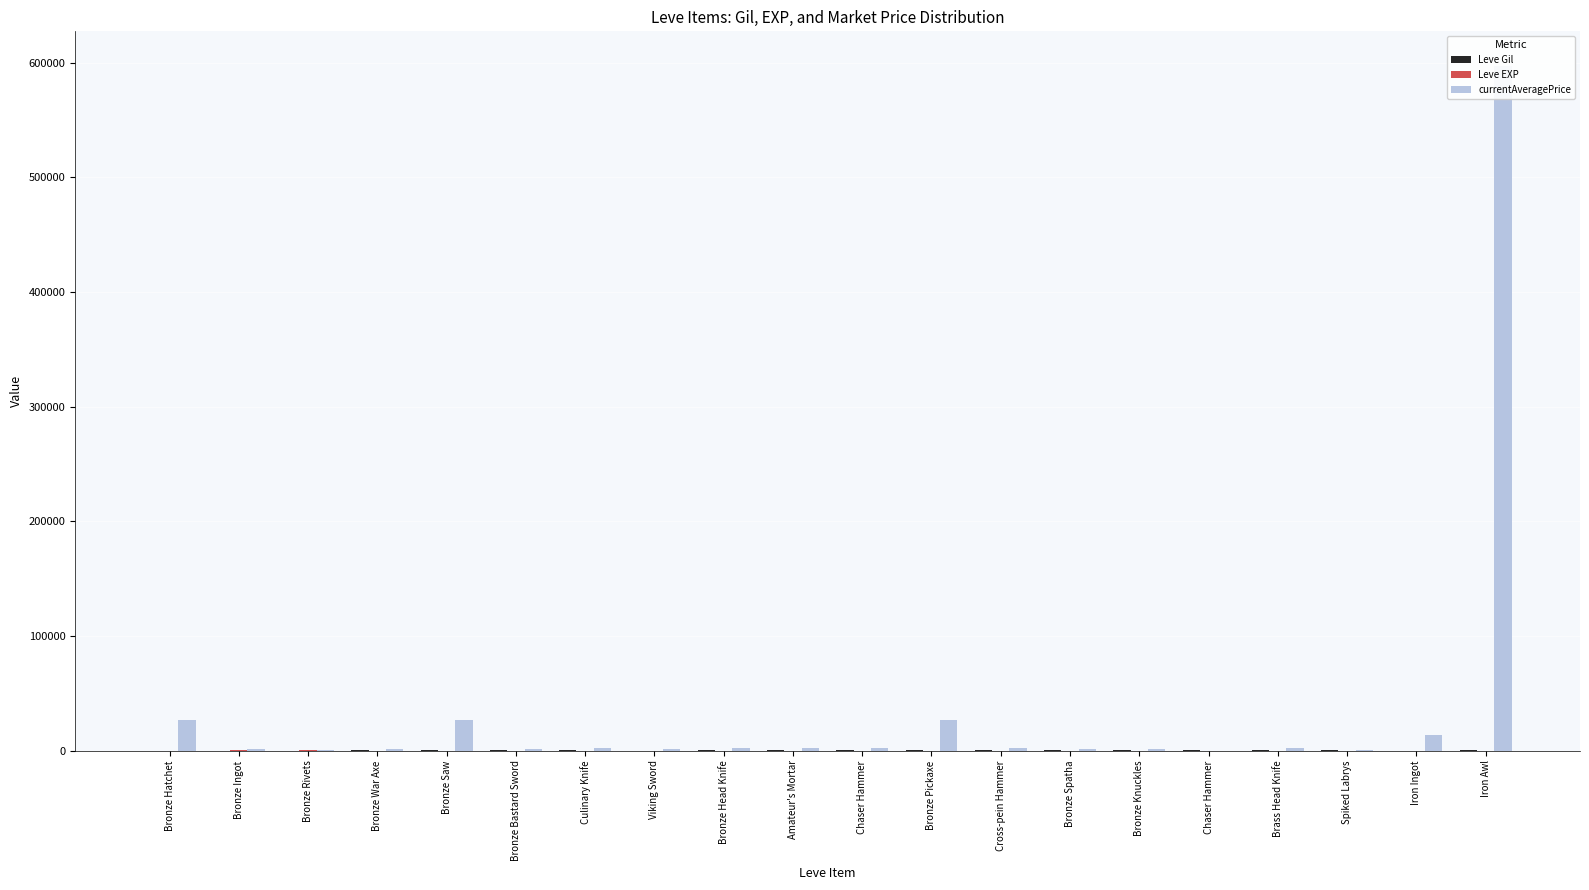

The Leve EXP series shows 218 at Bronze Rivets. True or false?

False